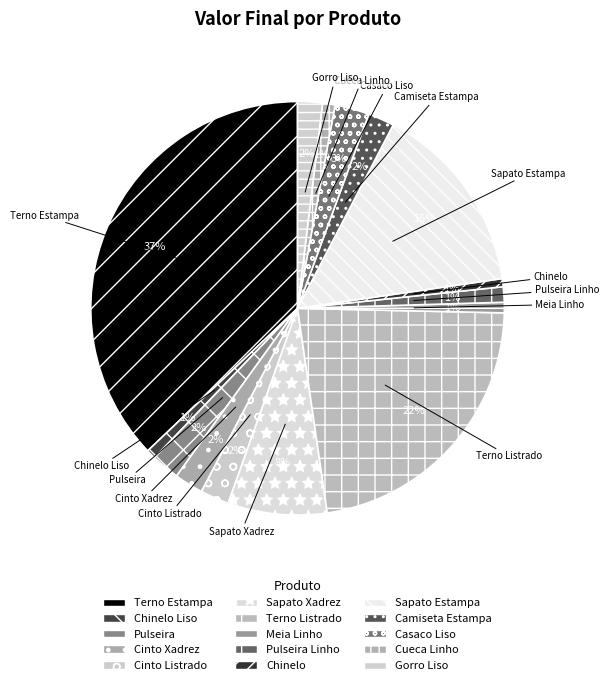

Does any single category account for the majority?

No